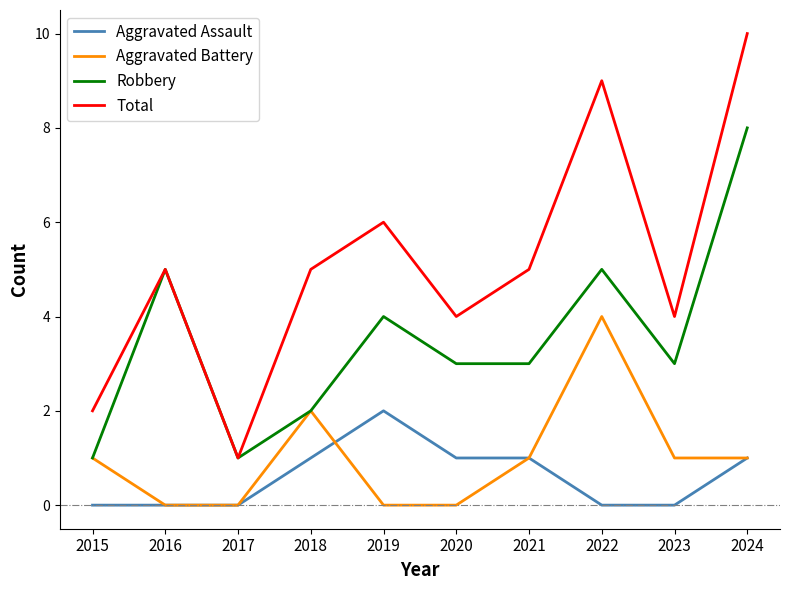

Is the value of Aggravated Assault at 2021 greater than the value of Total at 2020?

No